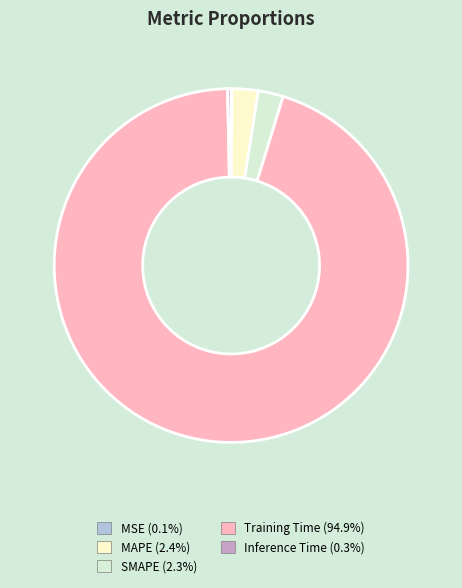

What is the largest slice in the pie chart?

Training Time